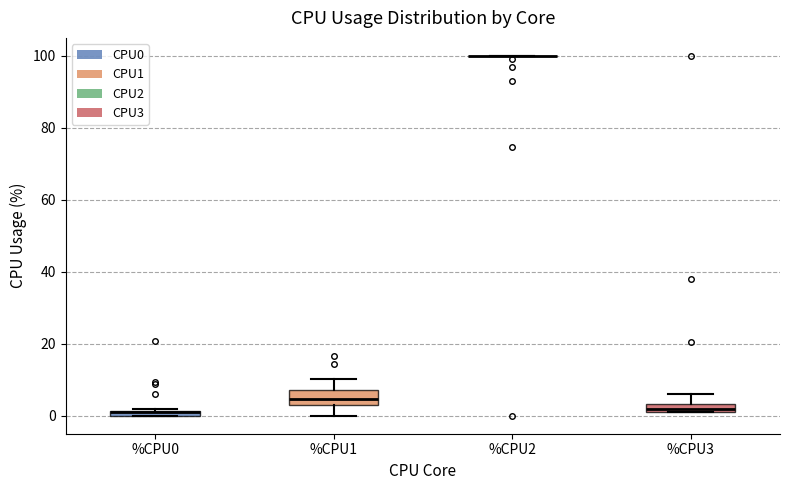

Where is the lower edge of the box for %CPU3 on the y-axis? The values are not printed on the chart, so give them approximately, as read against the axis.

2